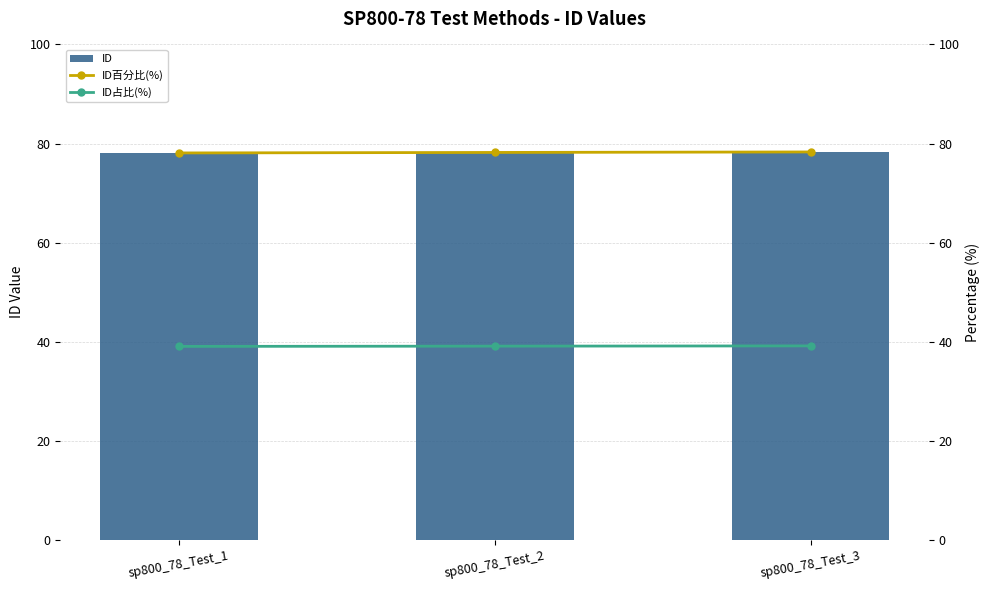

Reading left to right, list all the values displayed in this chart.

ID: 78.1	78.2	78.3
ID百分比(%): 78.1	78.2	78.3
ID占比(%): 39.0	39.1	39.1